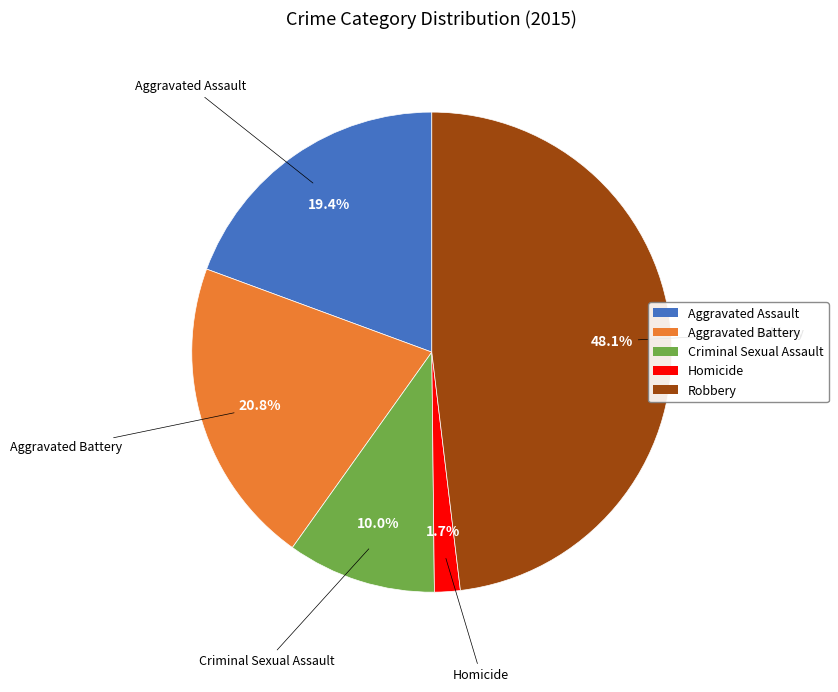

Between Aggravated Battery and Homicide, which is larger?

Aggravated Battery